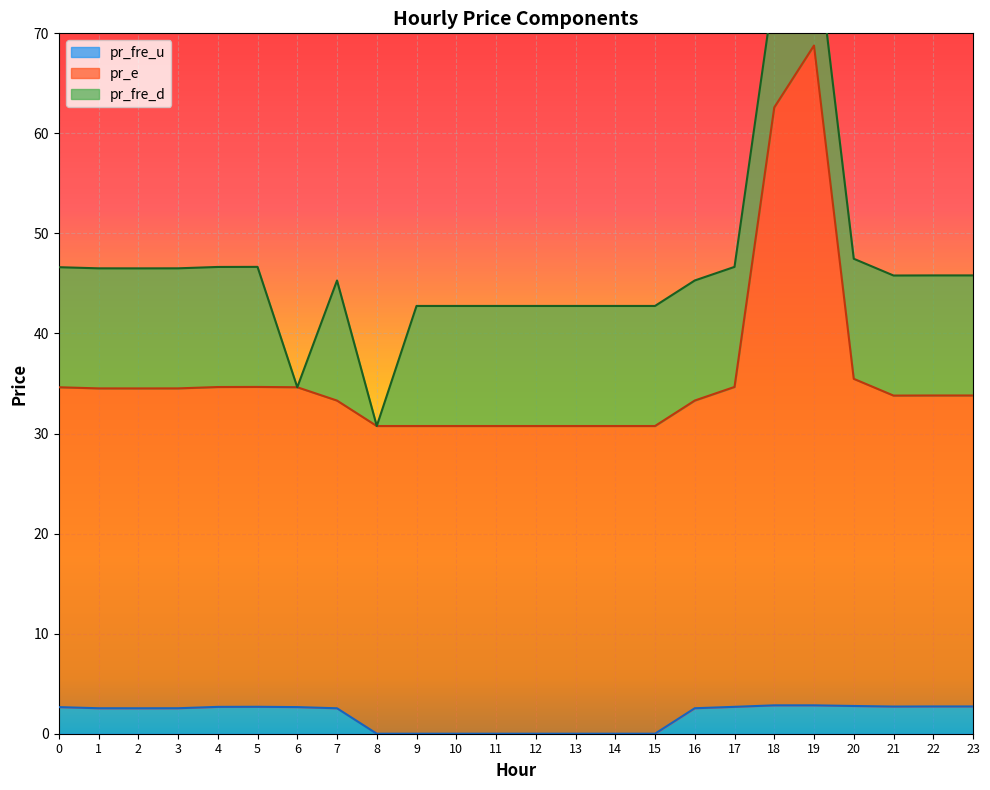

True or false: pr_e and pr_fre_u intersect in this chart.

False